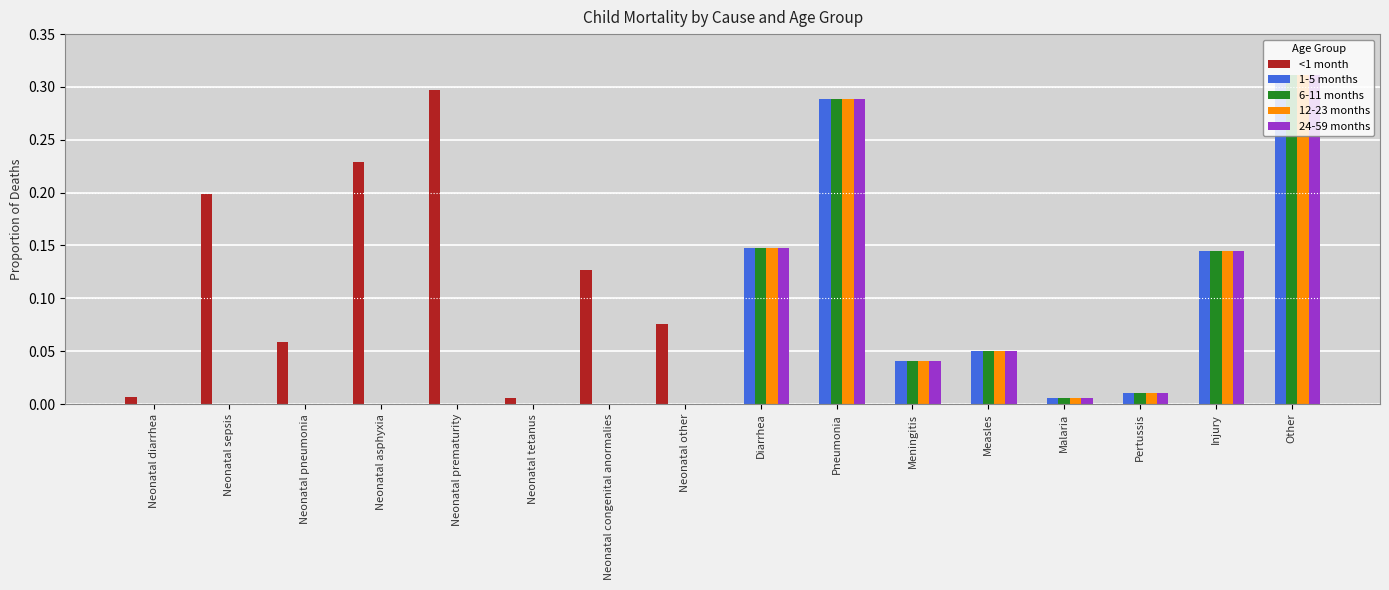

At which category is the sum across all series the highest?

Other